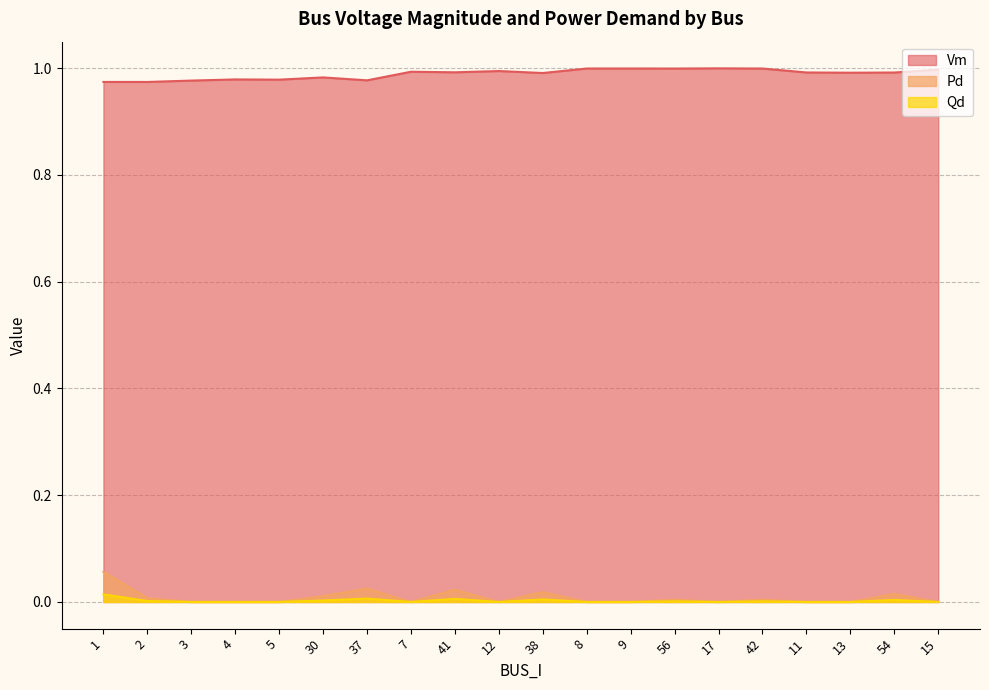

What is the sum of all Vm values?

19.8